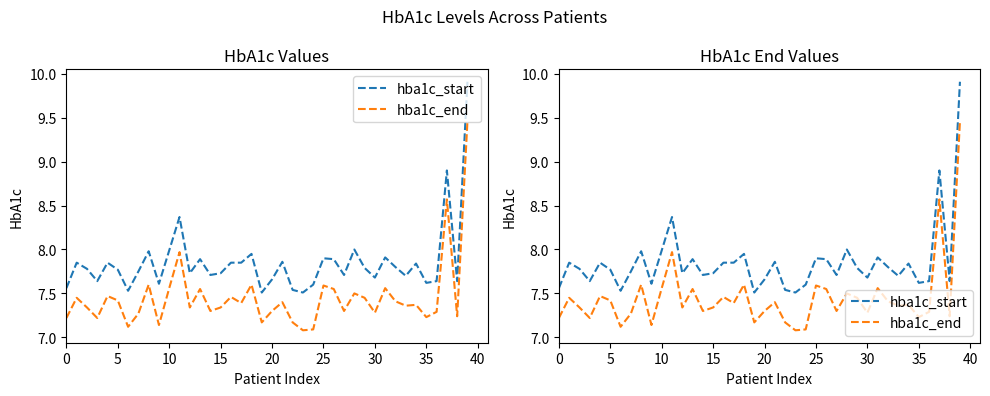

How many series are shown in this chart?

2